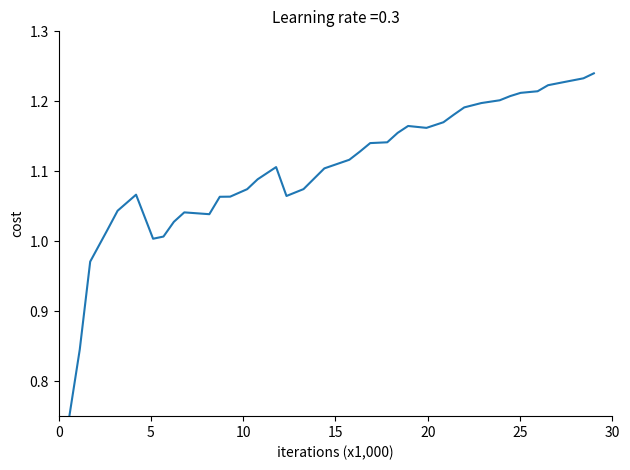

What is the difference between the maximum and minimum values?

0.5